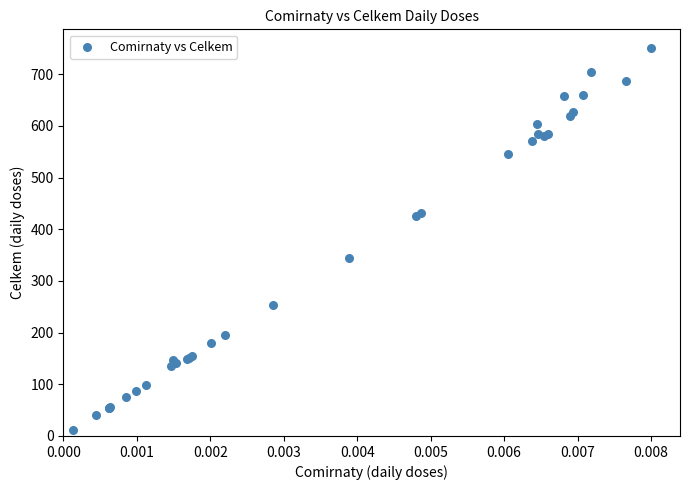

What Y value in the scatter plot is closest to 380?

344.6